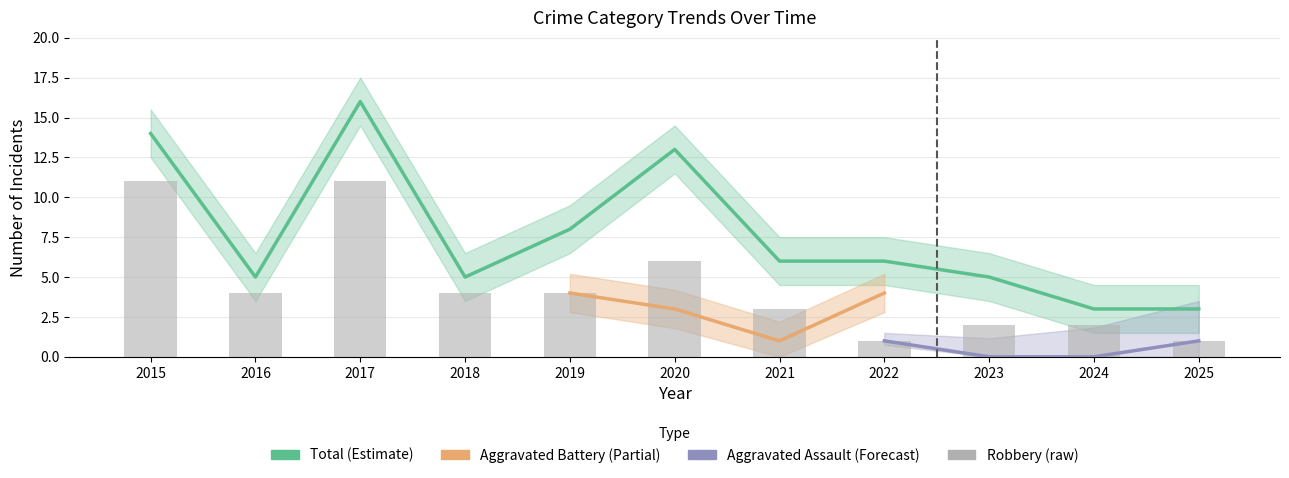

What is the sum of all Total values?

84